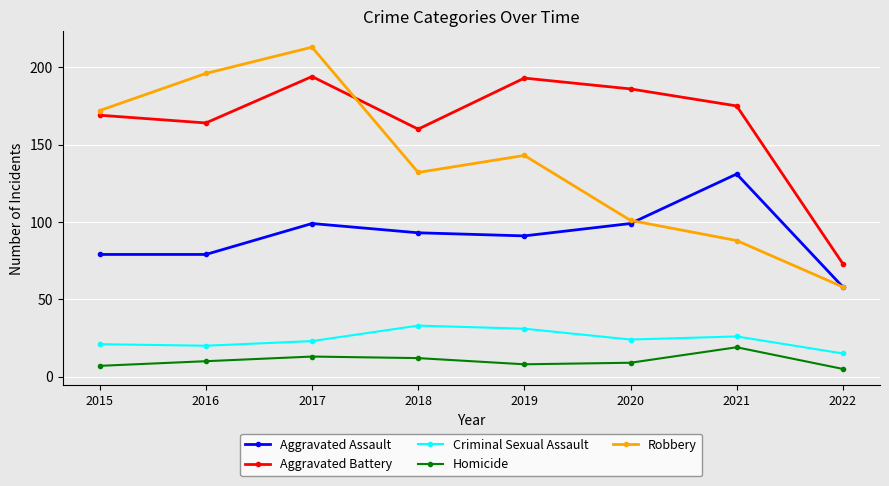

What is the difference between the highest and lowest values at 2016?

186